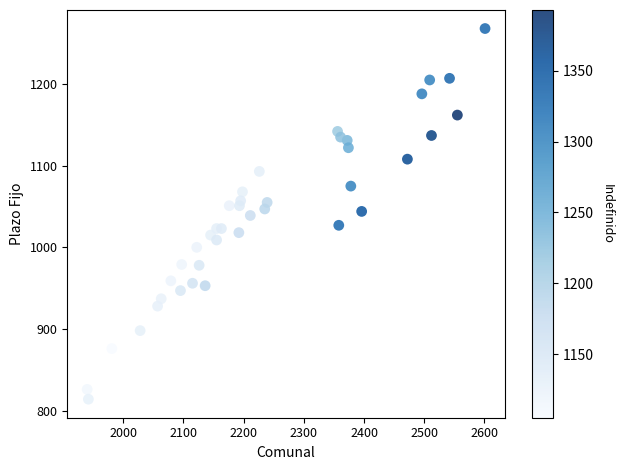

What is the range of X values (max minus min)?

661